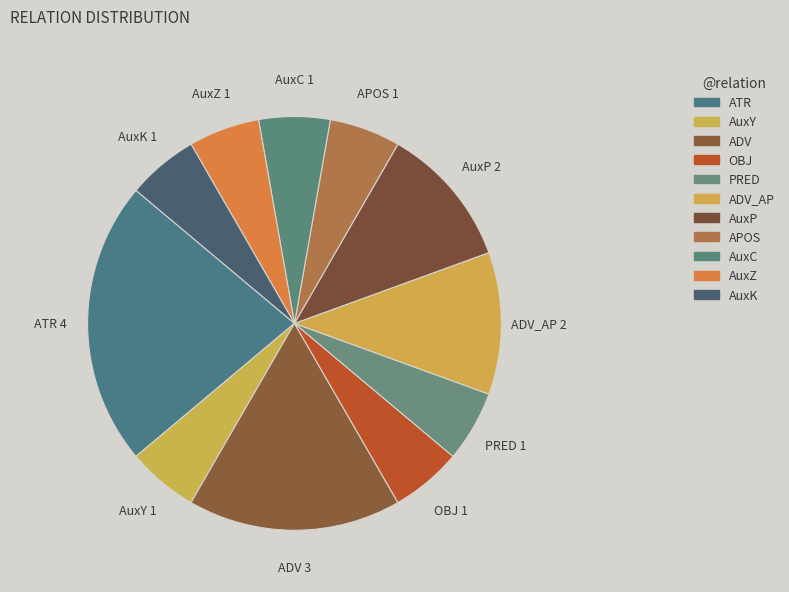

Is there a majority slice in this chart?

No